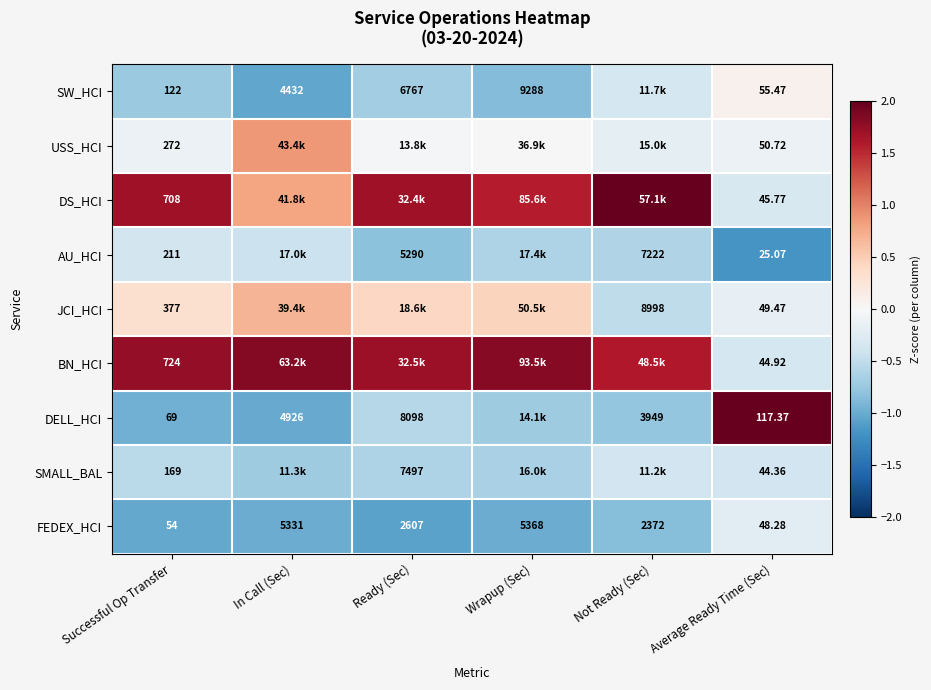

At how many categories does at least one series exceed 0?

6